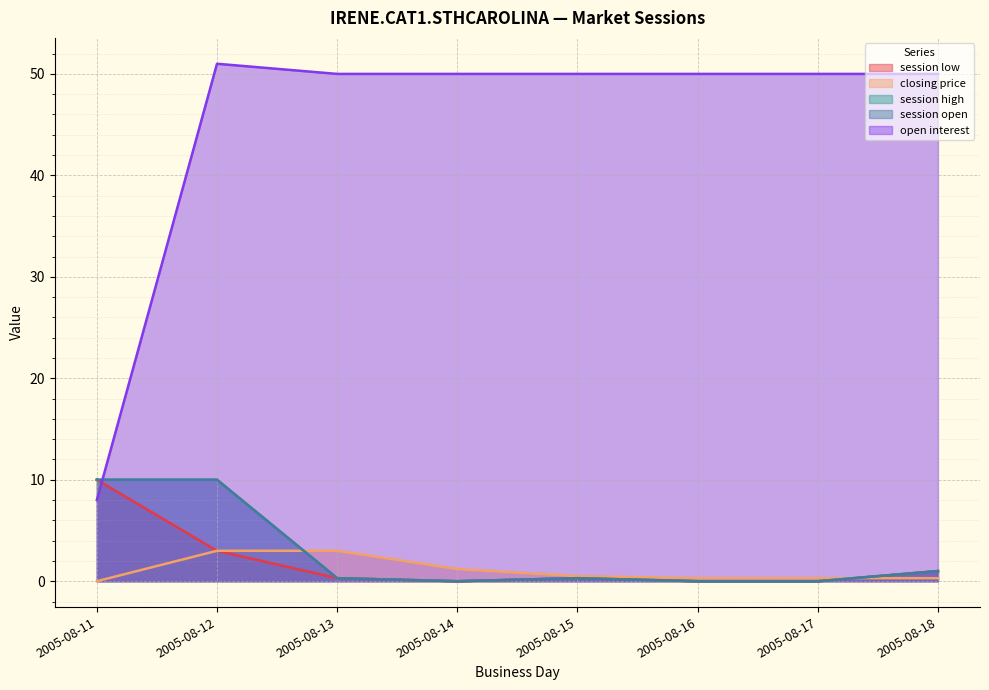

At which category is the sum across all series the highest?

2005-08-12